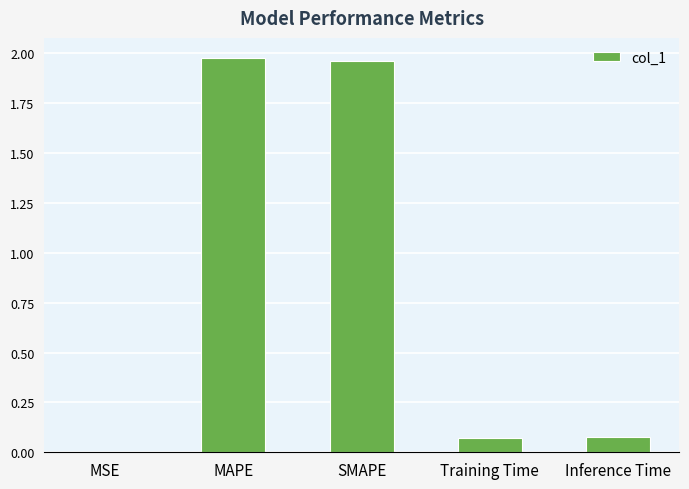

Between MAPE and Inference Time, which is larger?

MAPE